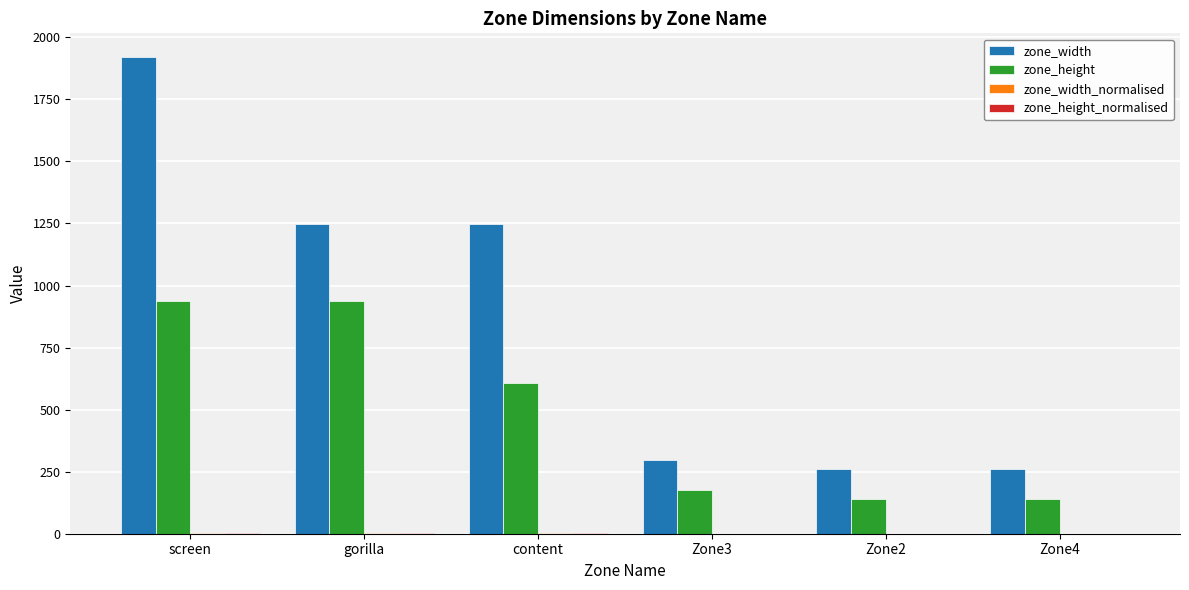

What is the sum of all zone_width values?

5241.0